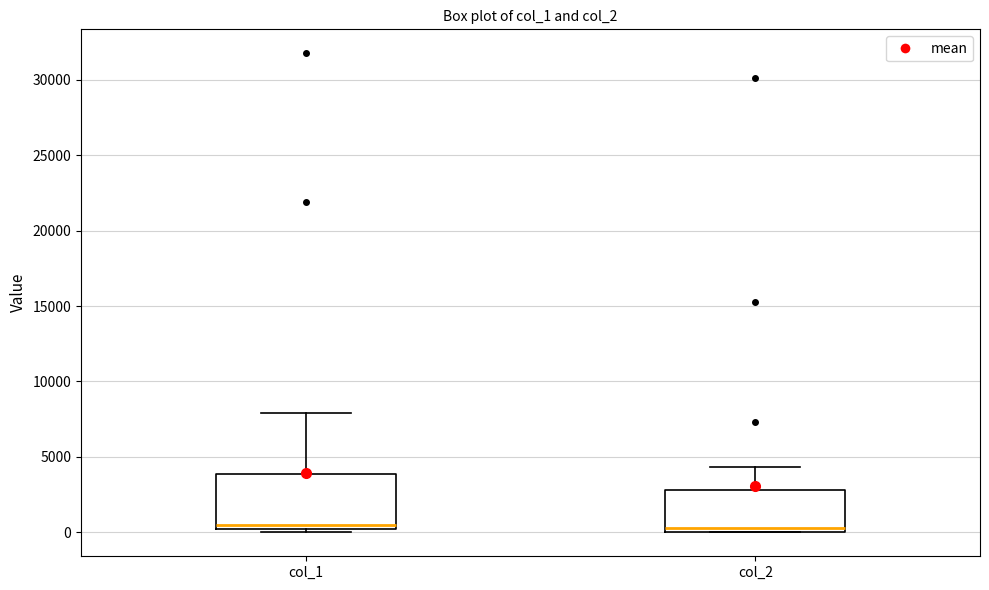

Reading left to right, read every box against the y-axis: the position of its median line, the range the box covers, and the ends of its whiskers. The values are not printed on the chart, so give them approximately, as read against the axis.

col_1: median 500, box 0 to 4000, whiskers 0 (just below the box's lower edge) to 8000
col_2: median 500, box 0 to 3000, whiskers 0 to 4500